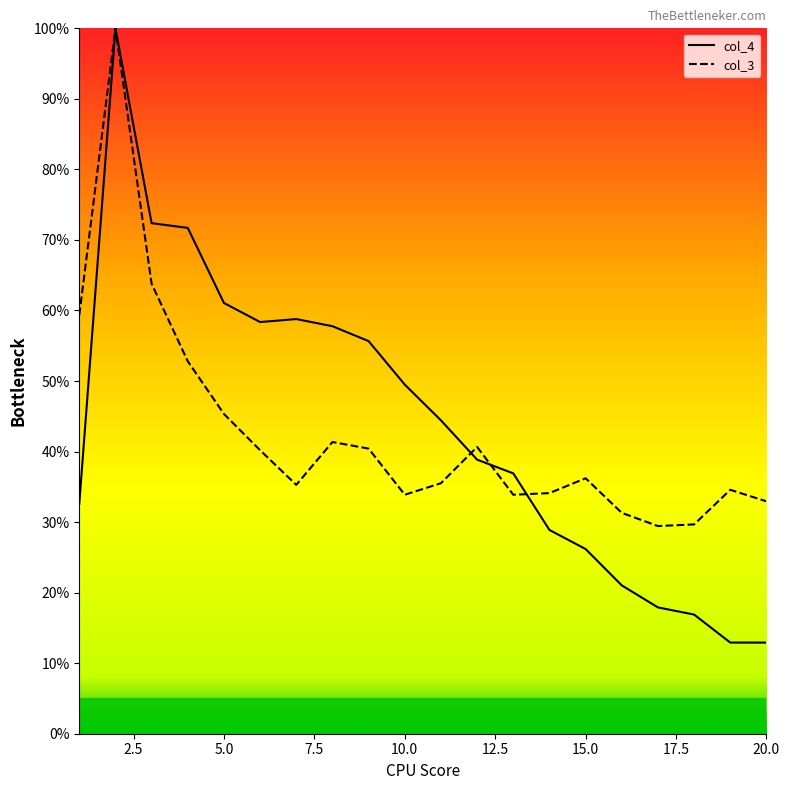

Which label corresponds to the smallest value in the chart?

19